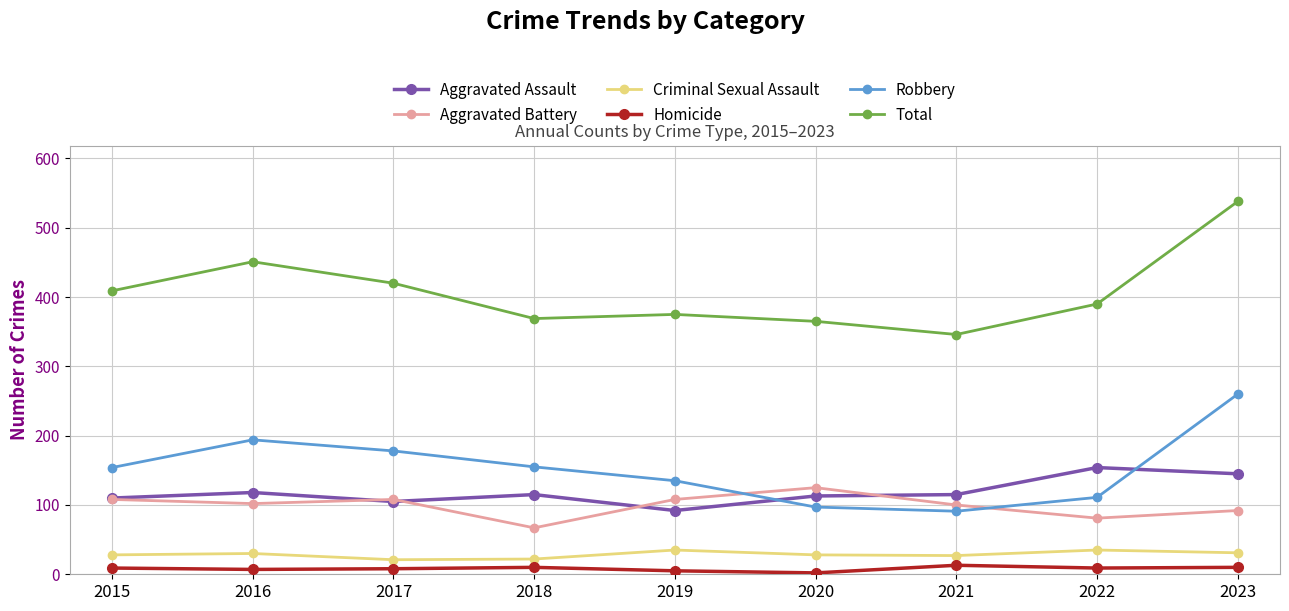

At 2016, list the series in order from largest to smallest.

Total, Robbery, Aggravated Assault, Aggravated Battery, Criminal Sexual Assault, Homicide